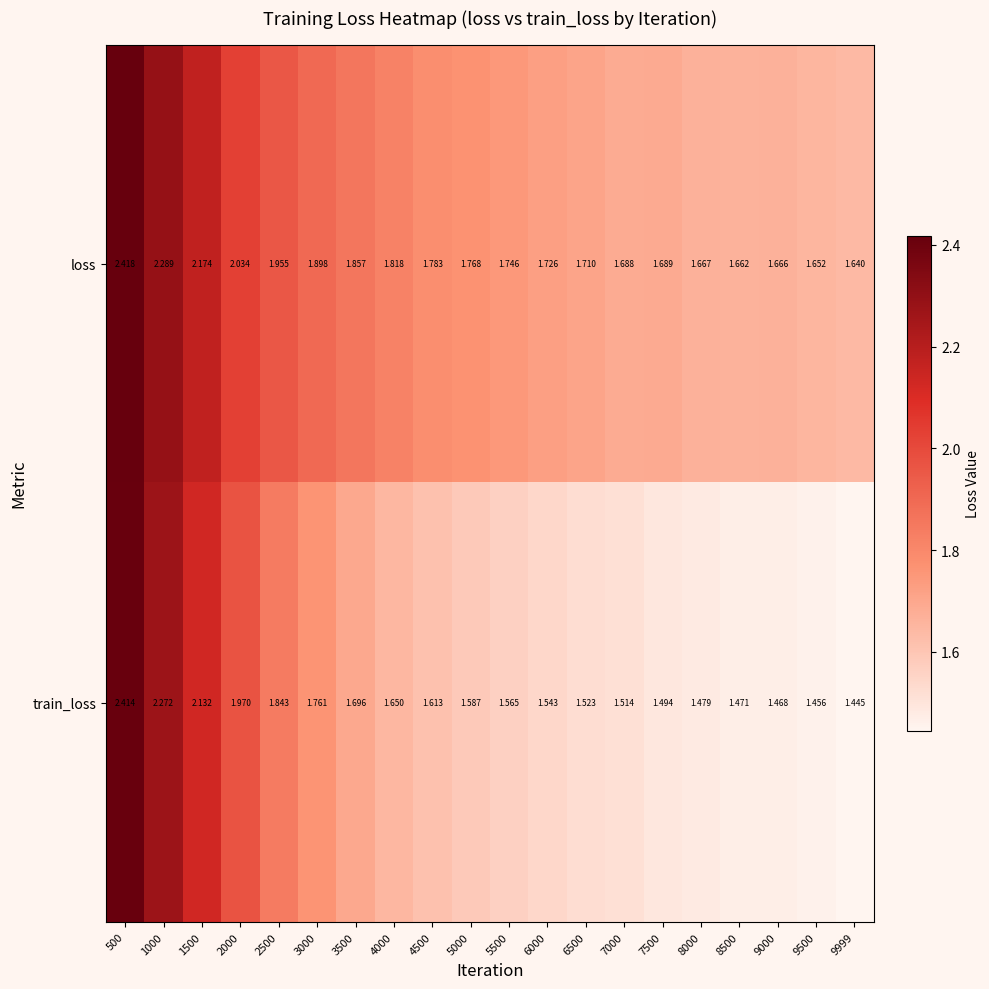

What is the total value across all series at 9999?

3.1